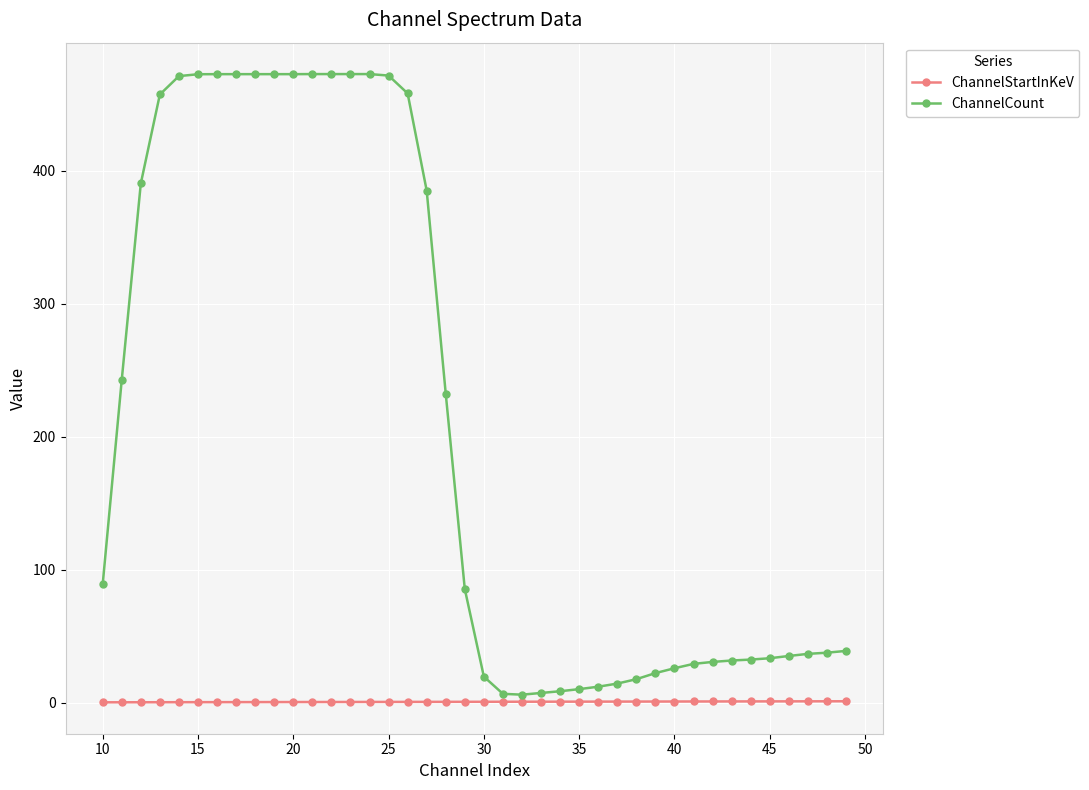

Rank the series by their average value, from lowest to highest.

ChannelStartInKeV, ChannelCount